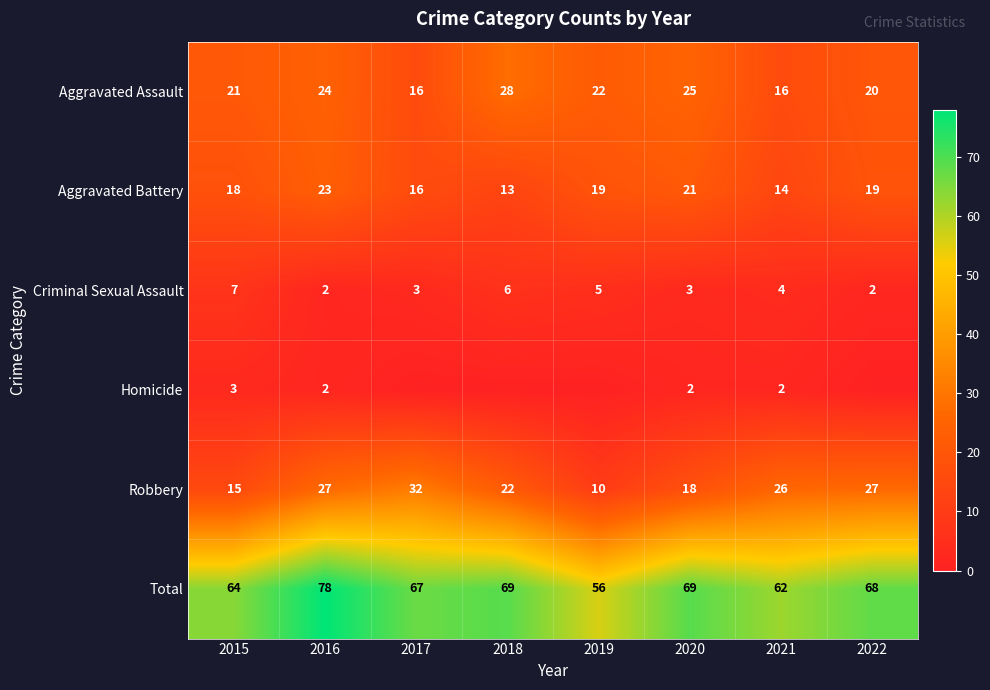

Which label corresponds to the smallest value in the chart?

2017